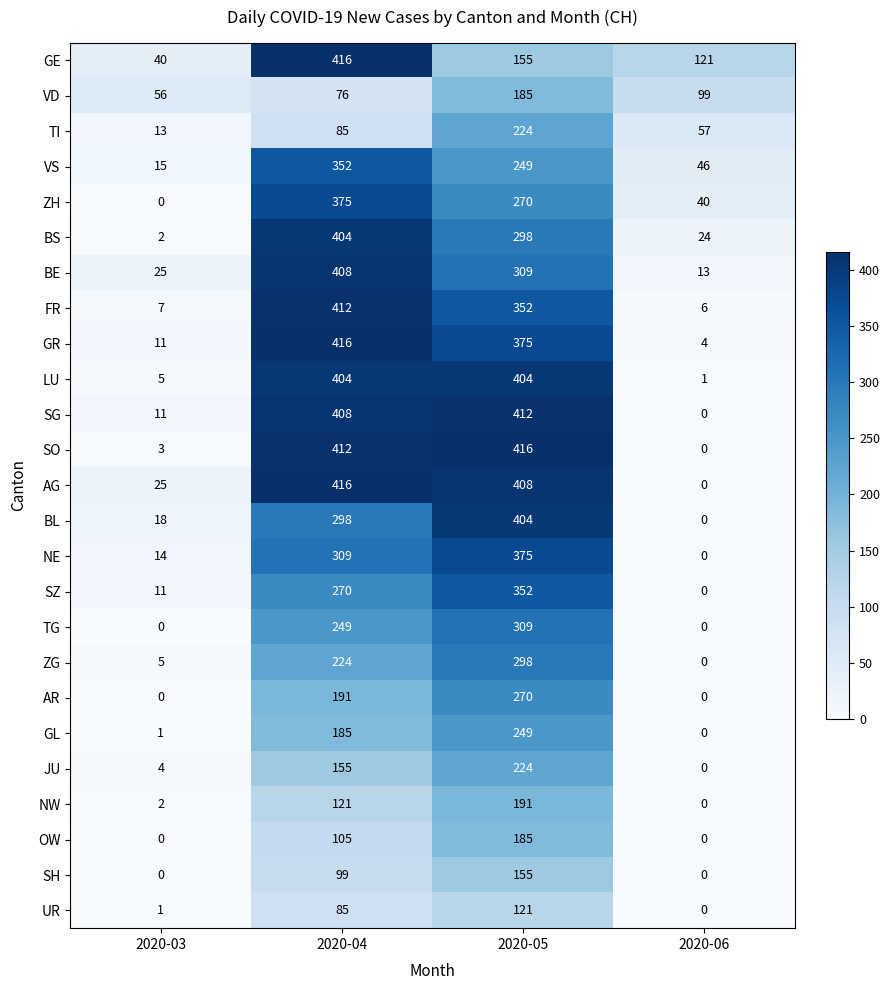

Which series changed the most between 2020-03 and 2020-06?

GE